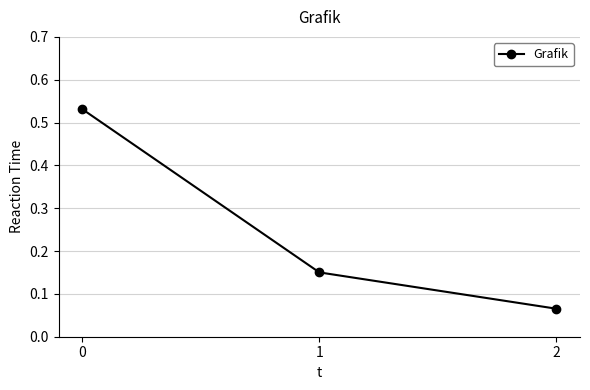

At which category does the chart reach its minimum across all series?

2